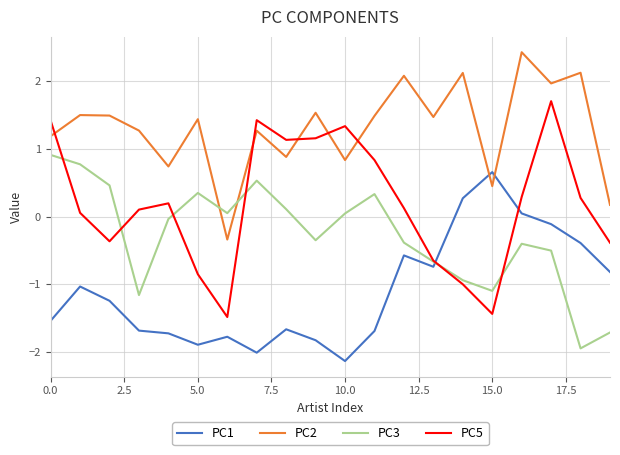

Rank the series by their maximum value, from lowest to highest.

PC1, PC3, PC5, PC2